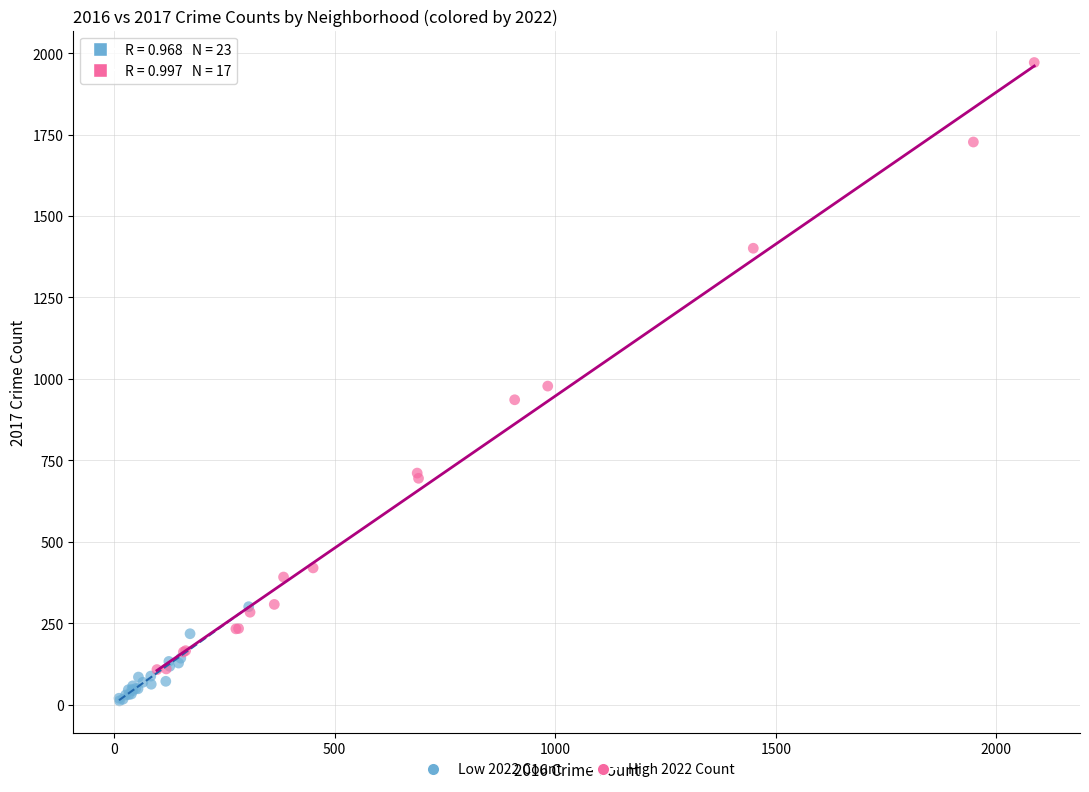

Which series reaches the maximum Y coordinate?

High 2022 Count